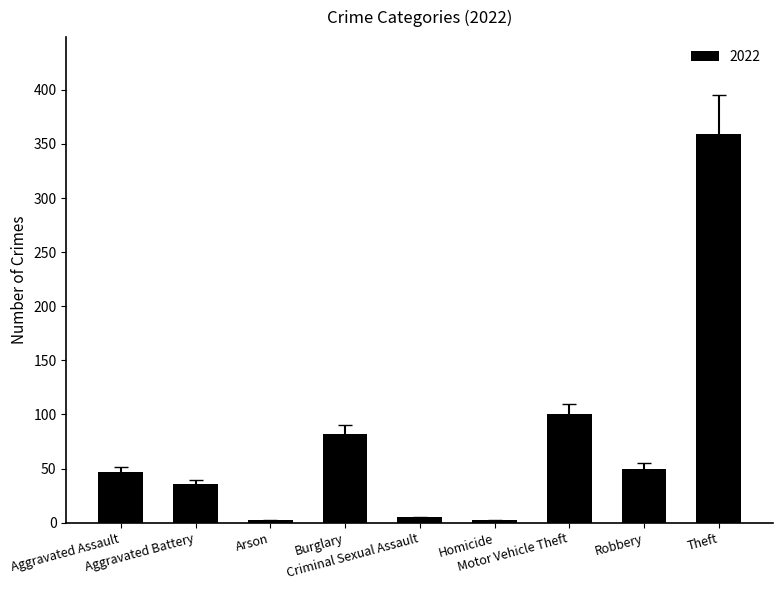

Reading right to left, transcribe all the data shown in this chart.

359	50	100	2	5	82	2	36	47